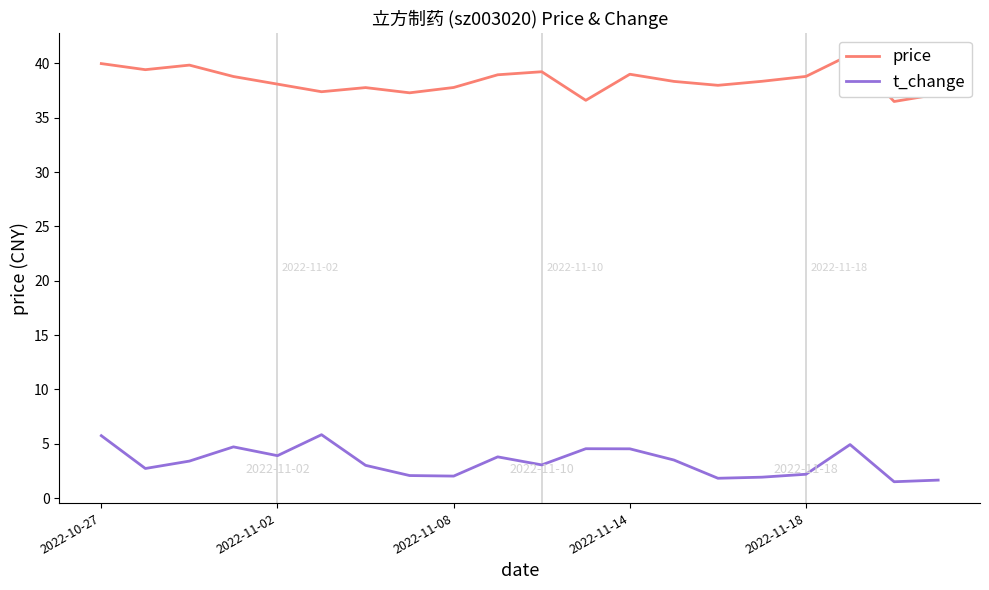

True or false: price and t_change cross at least once.

False